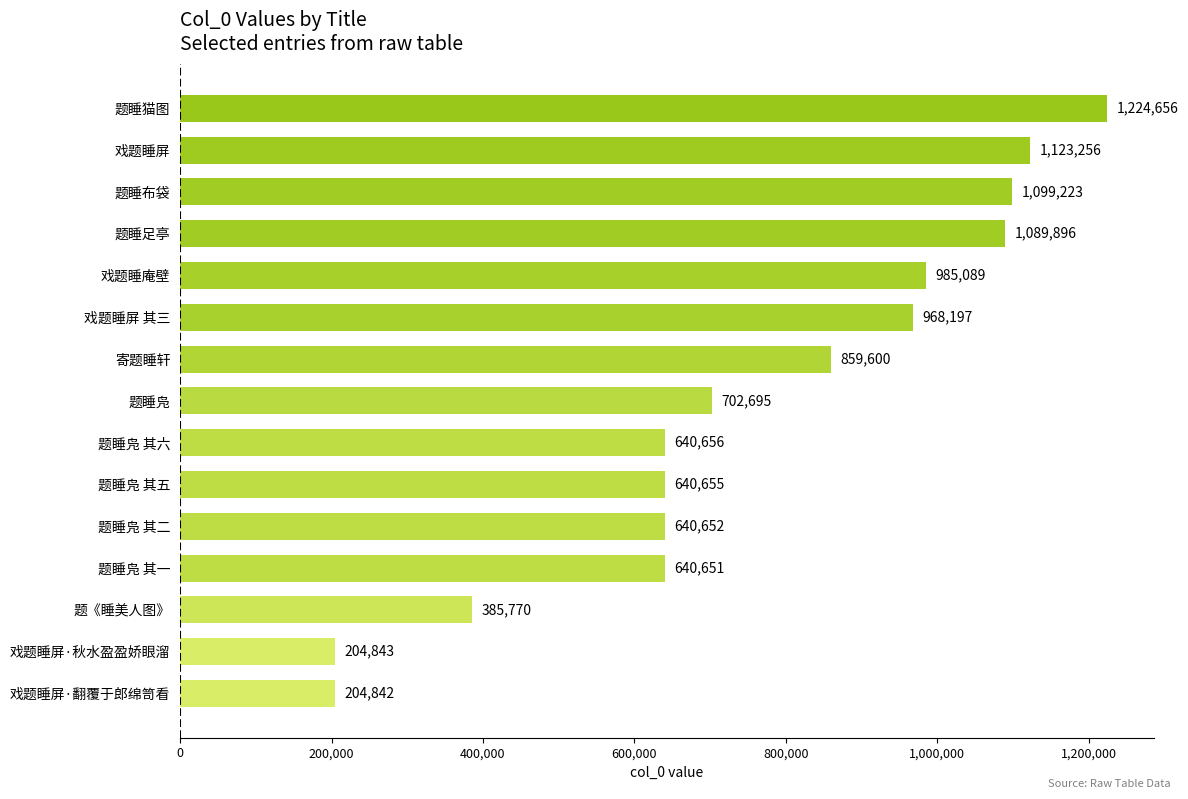

What is the ratio of the value at 题《睡美人图》 to the value at 题睡布袋?

0.4